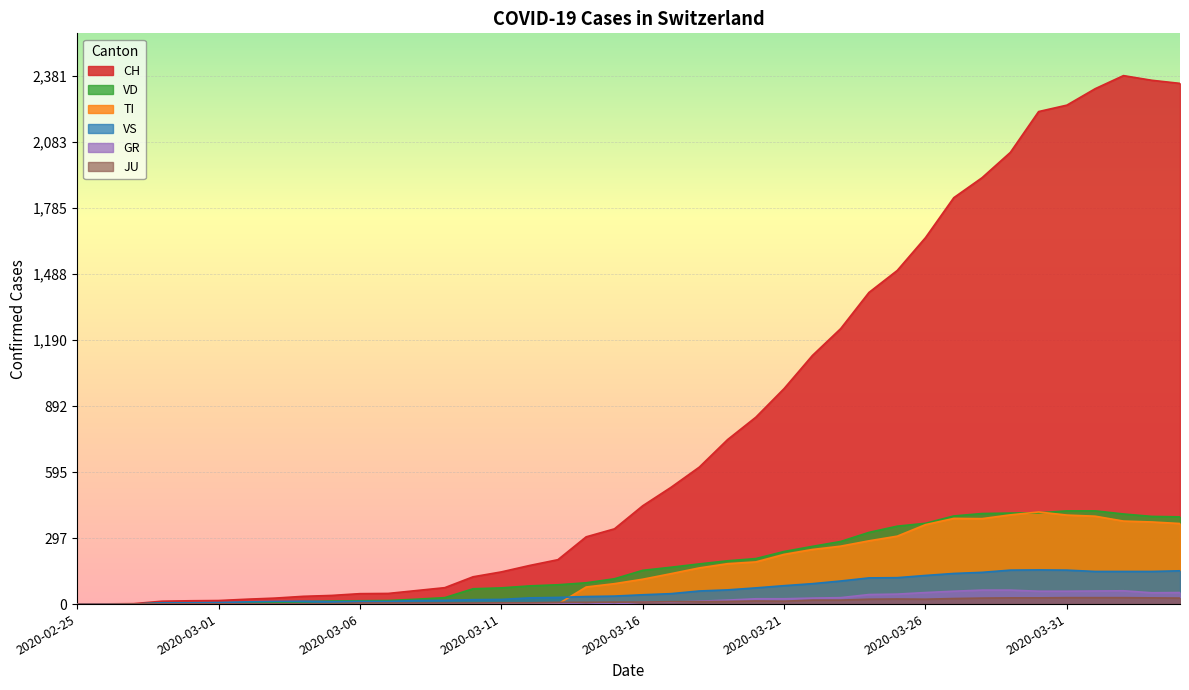

What position from the right is 2020-02-25?

40